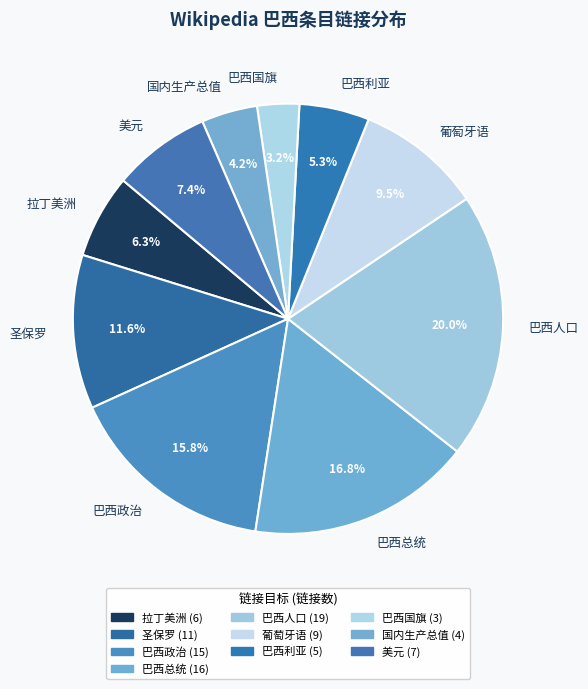

Combined, do 圣保罗 and 巴西人口 account for over 50%?

No